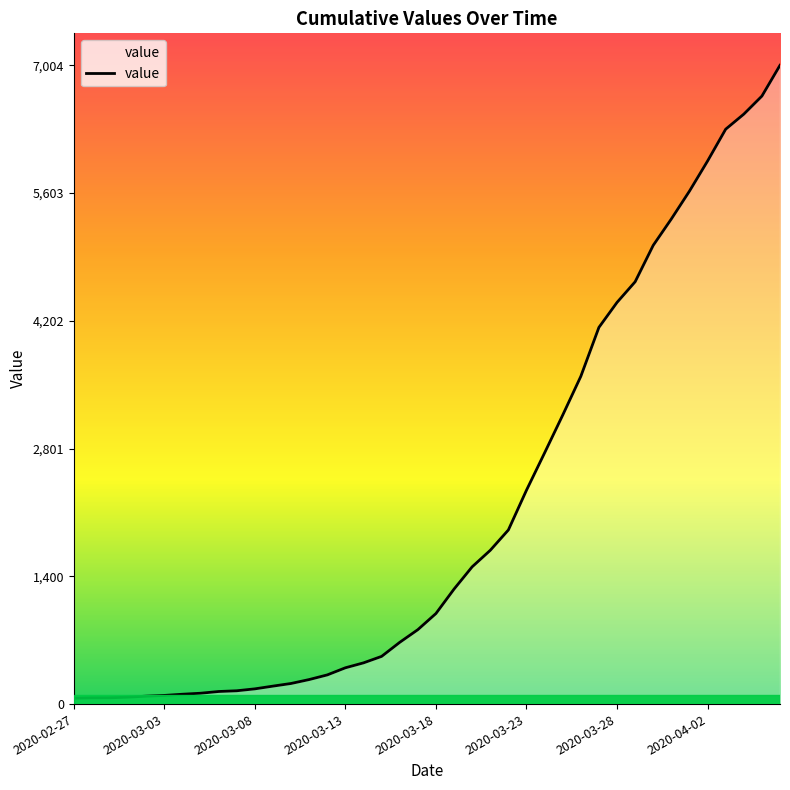

What is the sum of all values?

85761